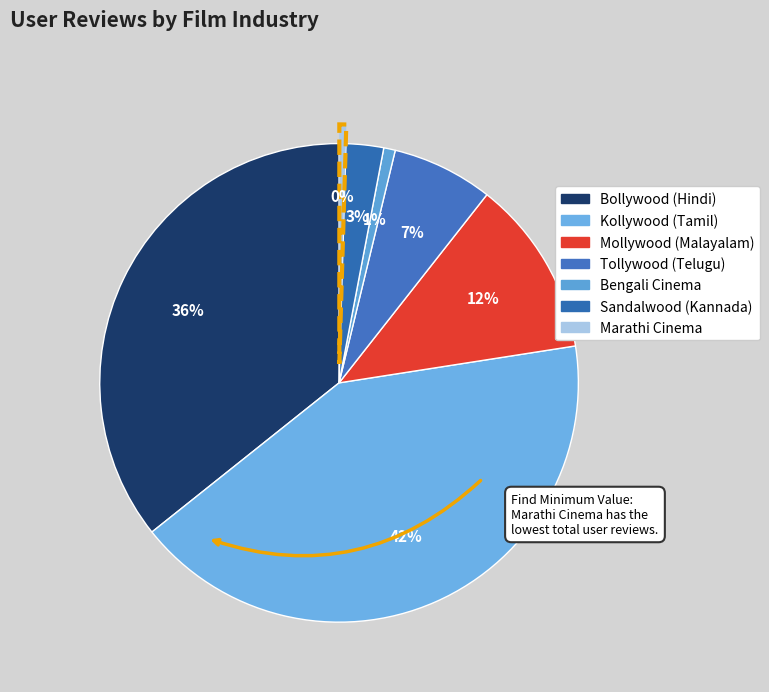

What is the largest slice in the pie chart?

Kollywood (Tamil)